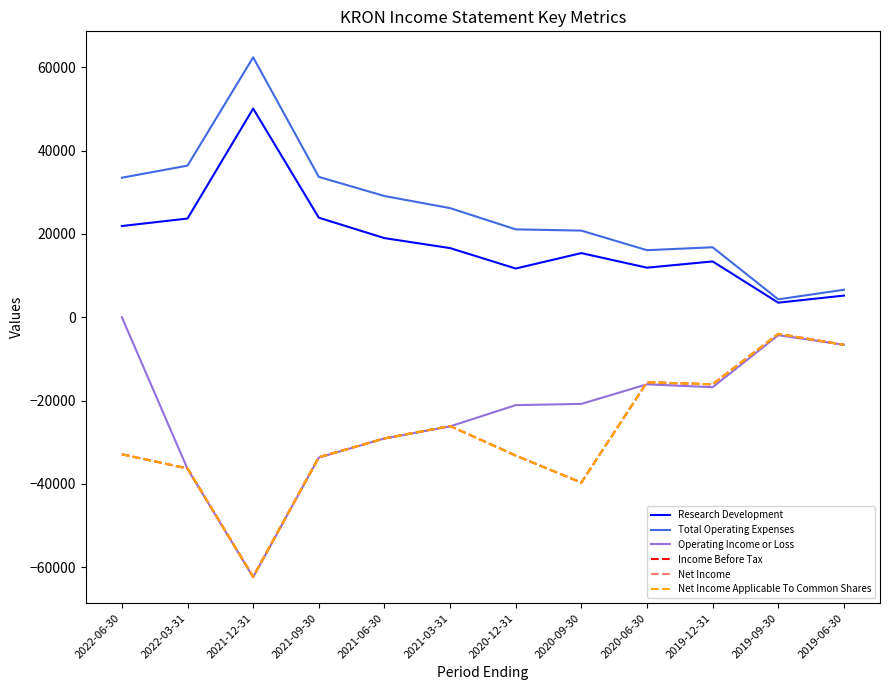

Is this an area chart (filled region under the line)?

No